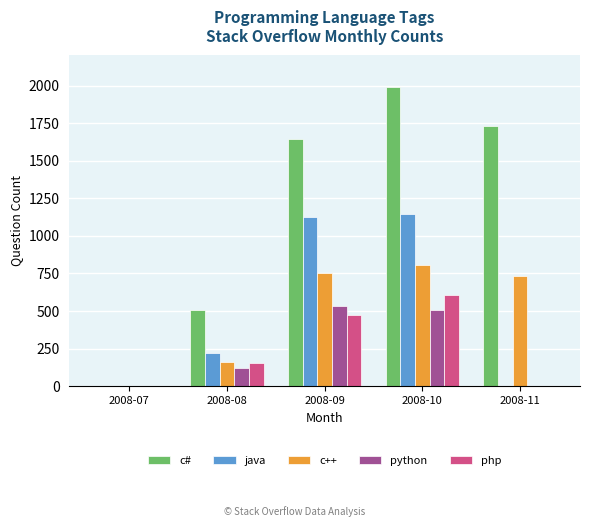

What is the sum of all python values?

1162